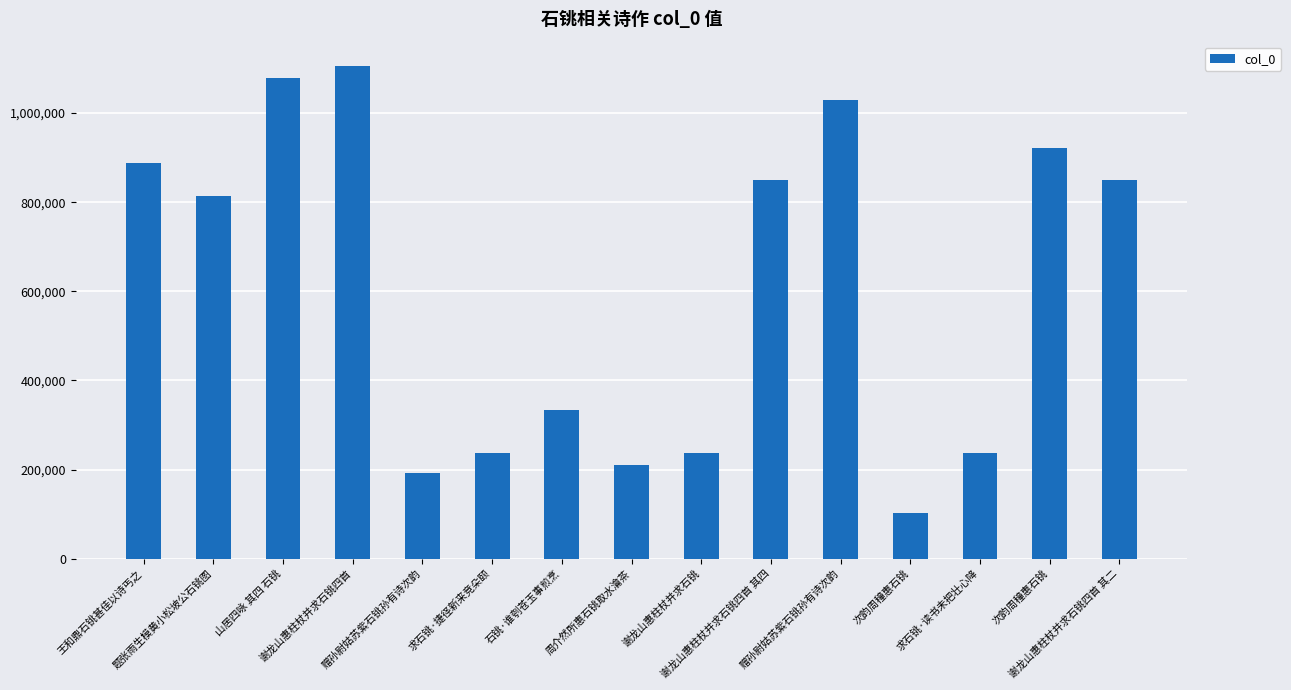

Which has a higher value, 赠孙尉姑苏紫石铫孙有诗次韵 or 王和鼎石铫甚佳以诗丐之?

王和鼎石铫甚佳以诗丐之